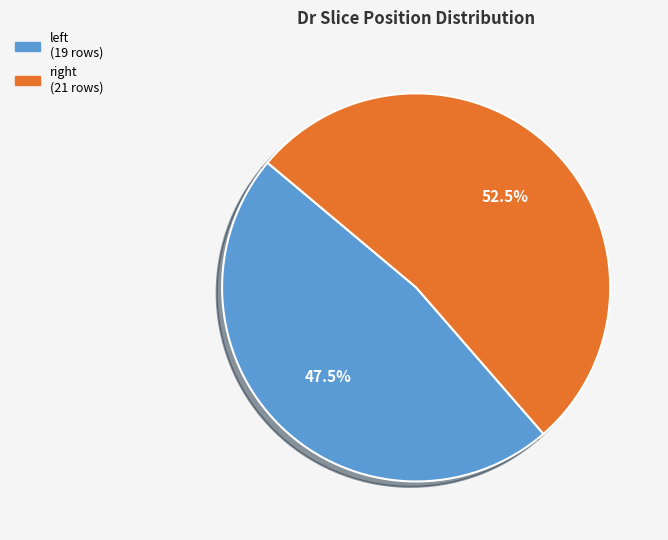

How many segments does this pie chart have?

2